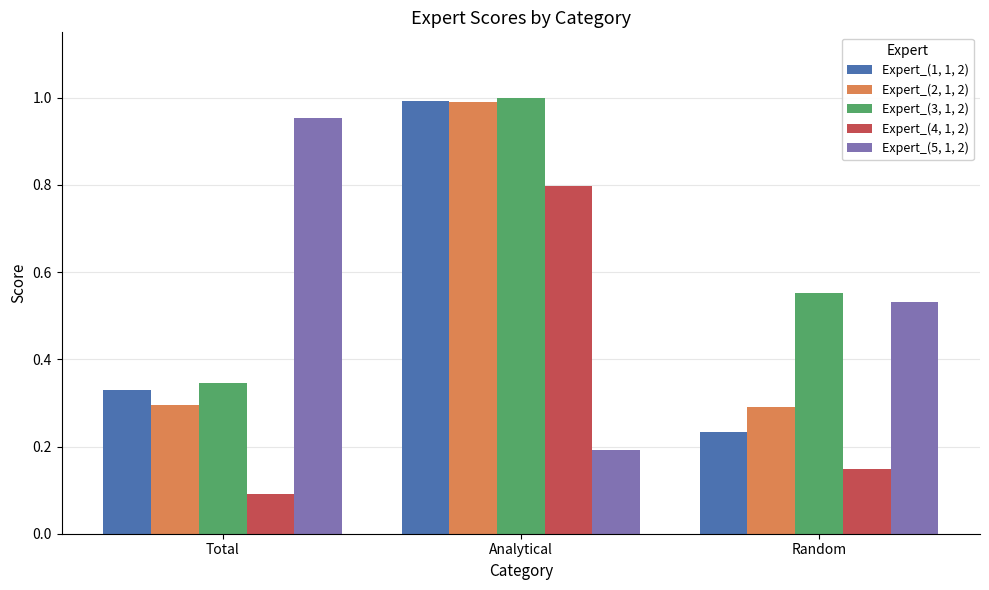

Rank the categories by Expert_(4, 1, 2) value from highest to lowest.

Analytical, Random, Total